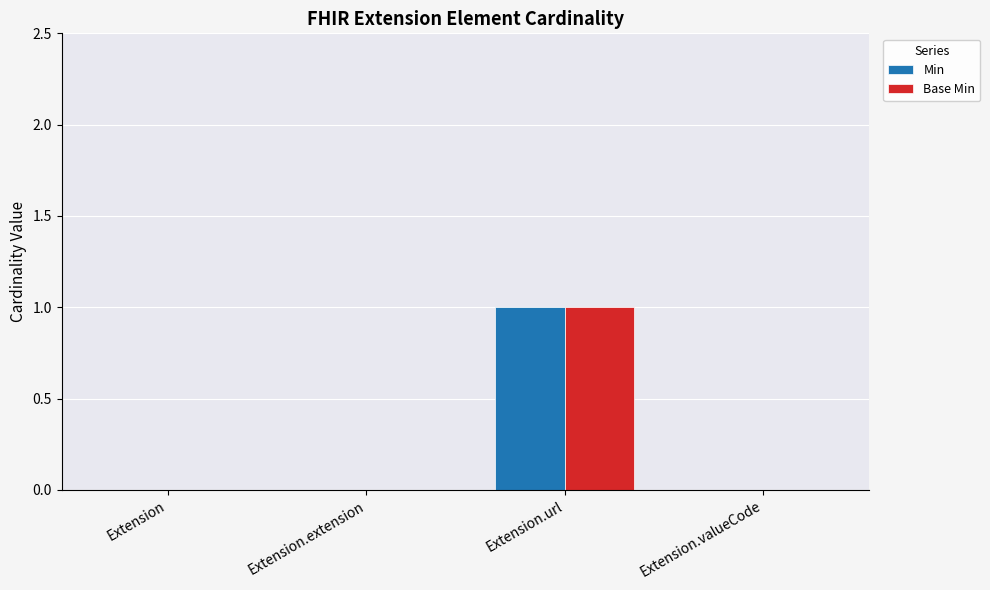

True or false: Min has a value of 0 at Extension.valueCode.

True